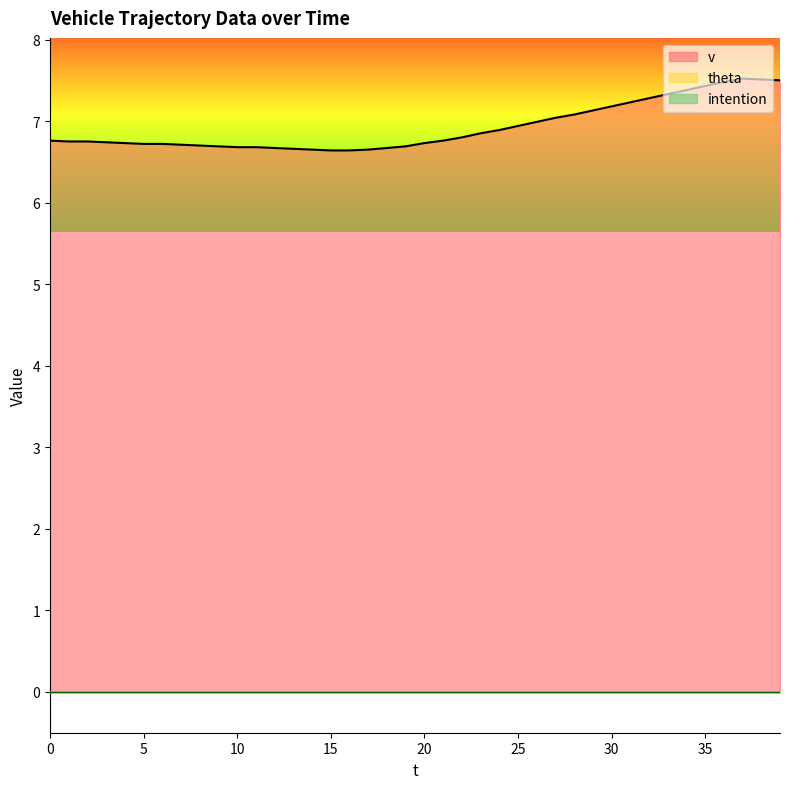

What is the difference between the maximum and minimum values in the v series?

0.9